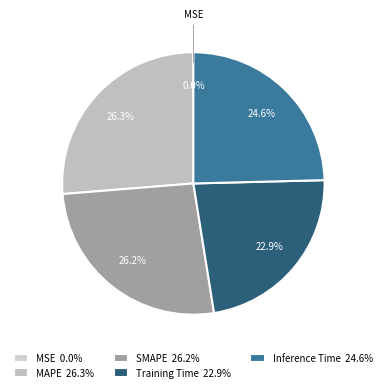

Between Inference Time and MSE, which is larger?

Inference Time